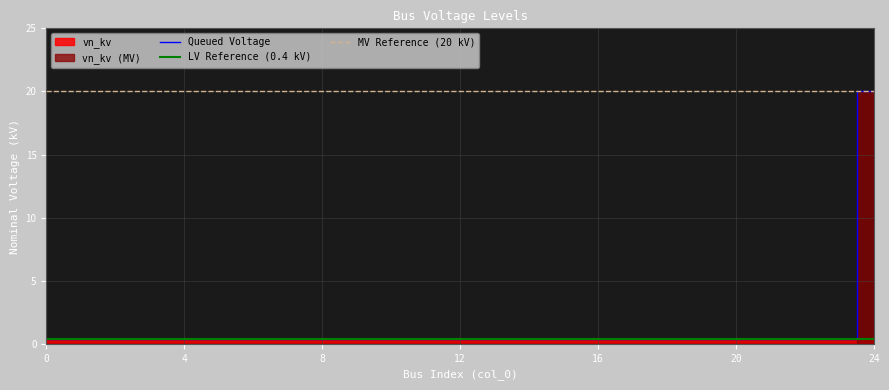

True or false: the data has more than 2 interior local peaks.

False